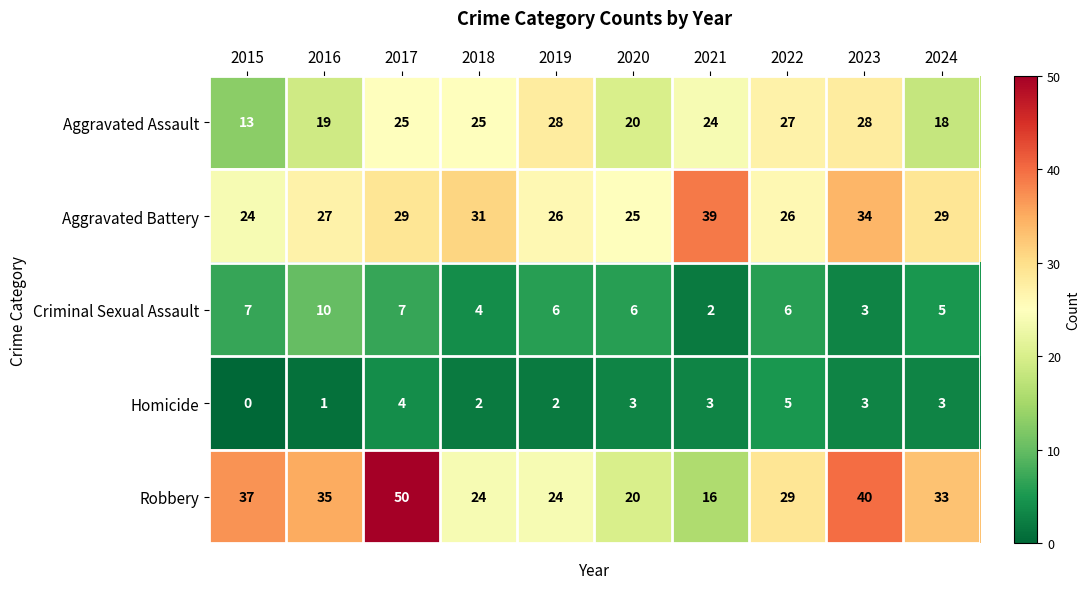

Which category has the highest value across all series?

2017